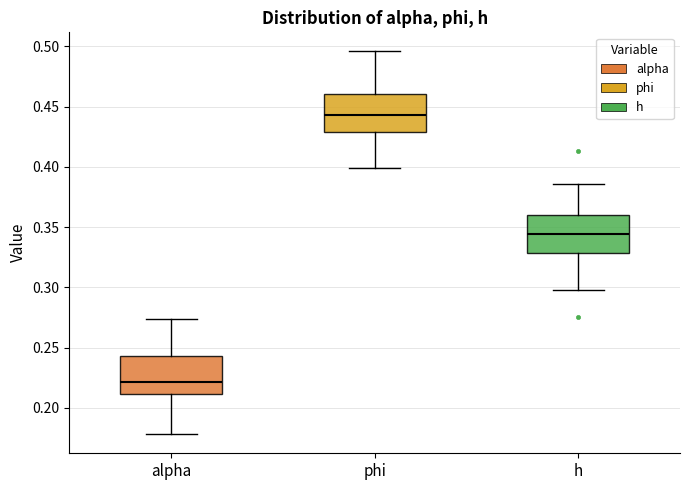

Reading left to right, transcribe this box plot: for each box, give where its median line is, the range the box spans, and where its two whiskers end, as read against the y-axis. The values are not printed on the chart, so give them approximately, as read against the axis.

alpha: median 0.220, box 0.210 to 0.245, whiskers 0.180 to 0.275
phi: median 0.445, box 0.430 to 0.460, whiskers 0.400 to 0.495
h: median 0.345, box 0.330 to 0.360, whiskers 0.300 to 0.385